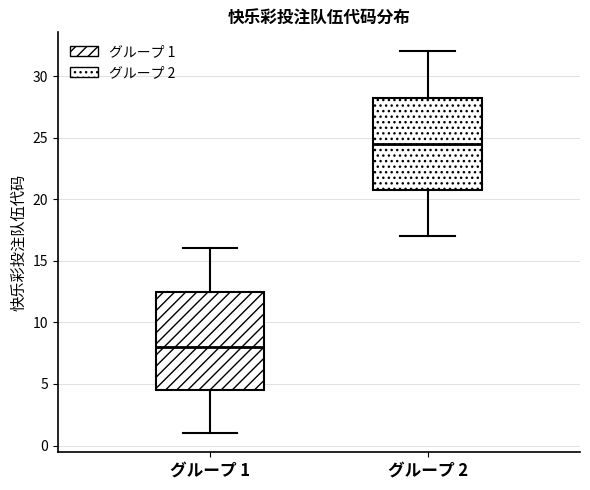

Comparing the boxes themselves (not the whiskers), which one is the tallest?

グループ 1